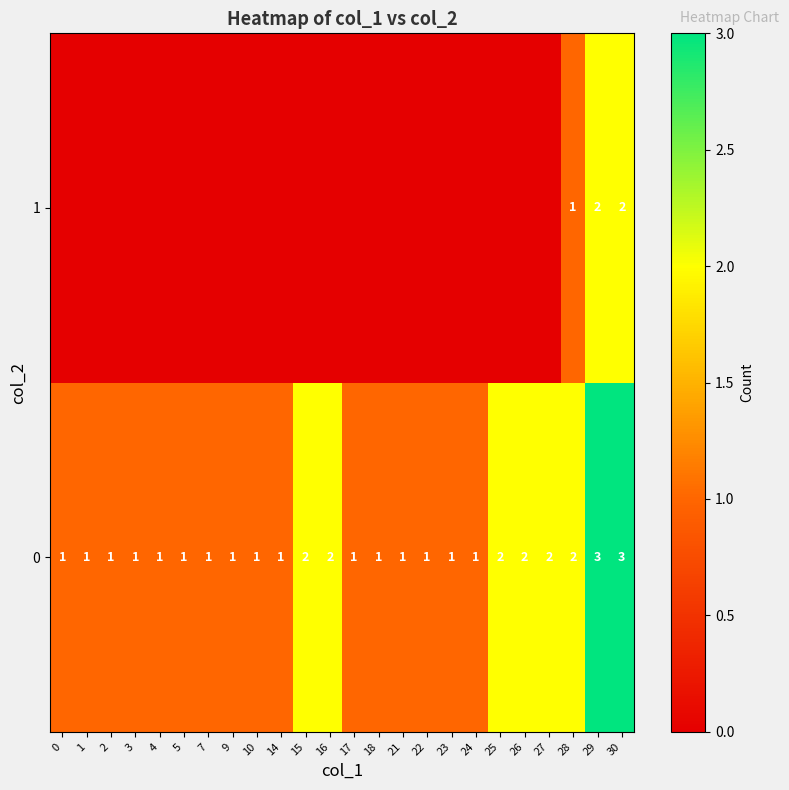

Is it true that row_0 equals 0 at 7?

False